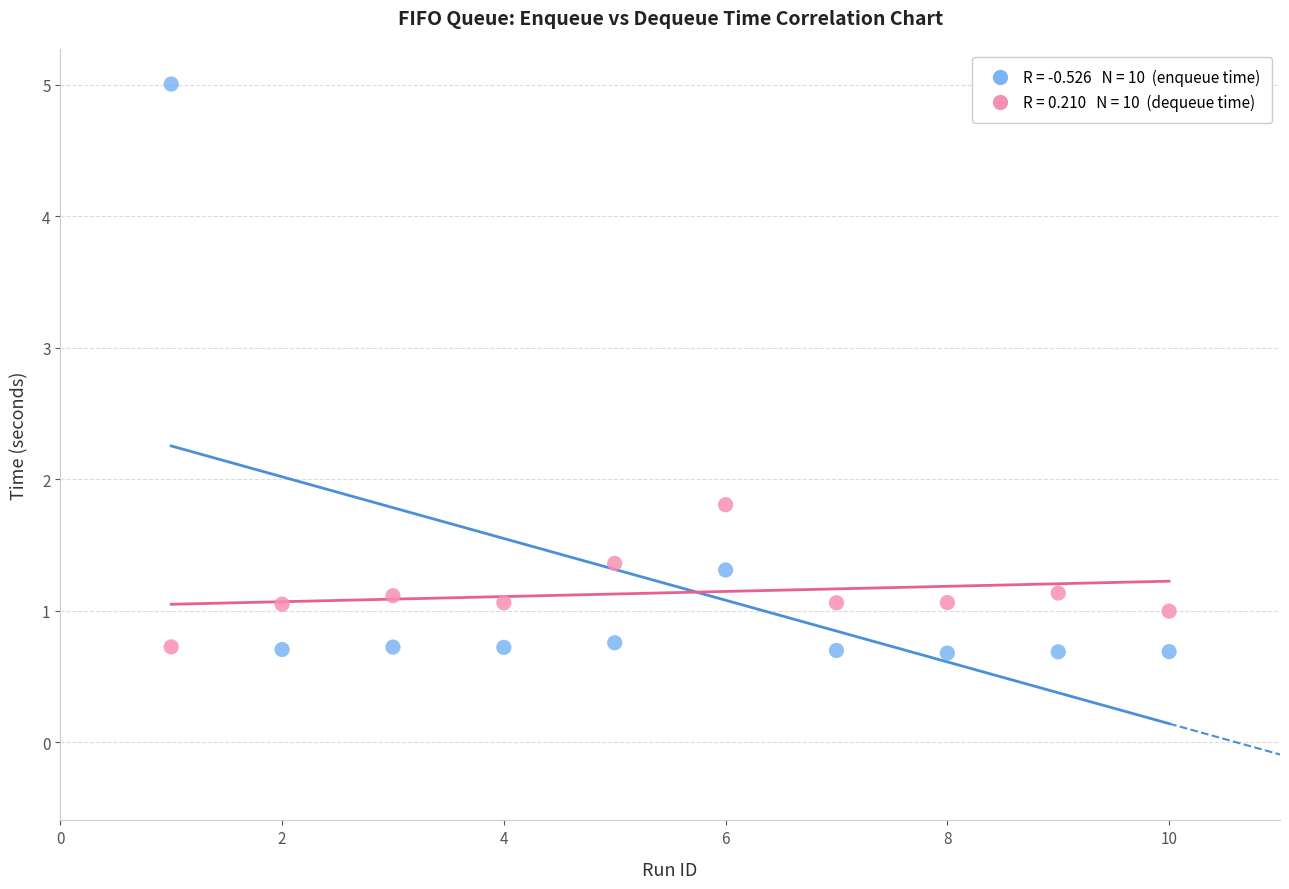

Across all series, what Y value is closest to 2?

1.8